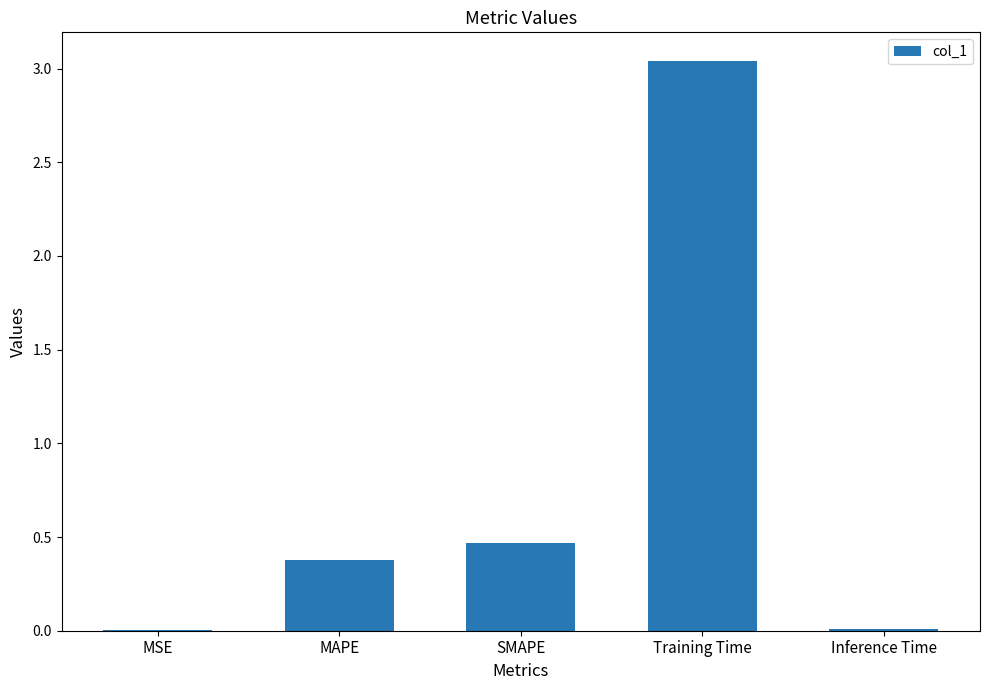

Which has a higher value, MSE or SMAPE?

SMAPE